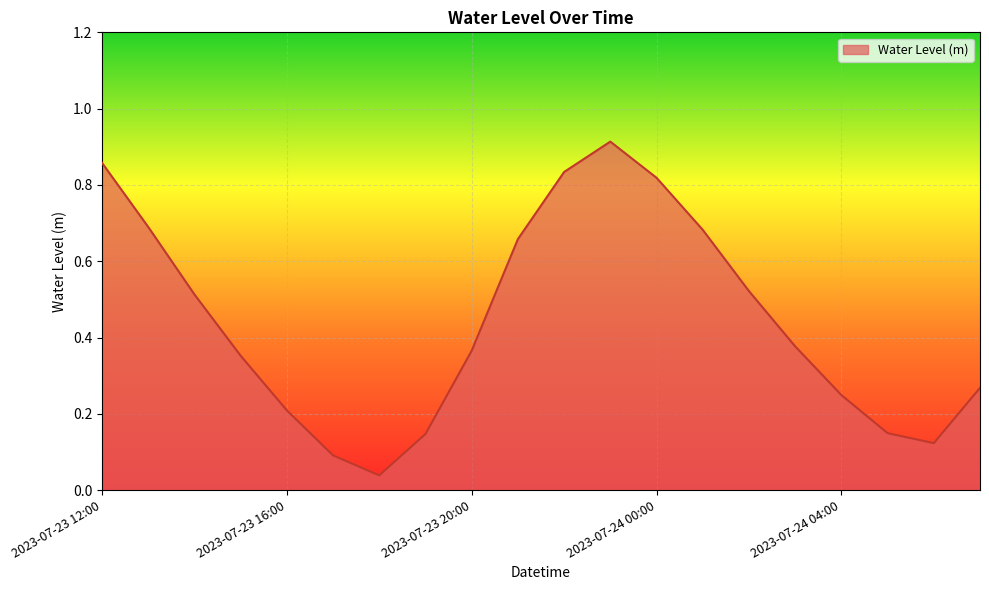

How many lines are shown in the chart?

1